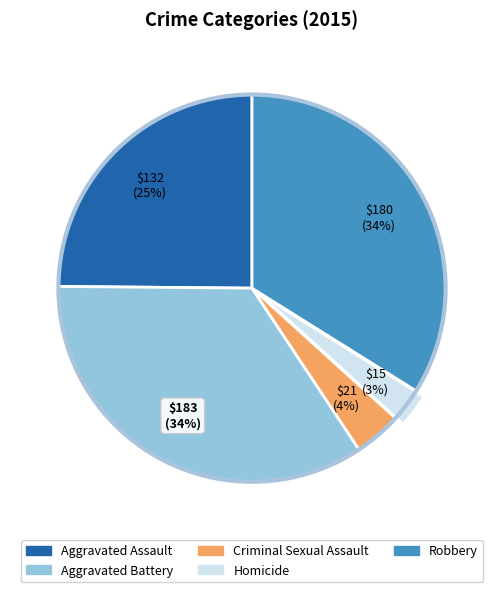

Which slice is the smallest?

Homicide